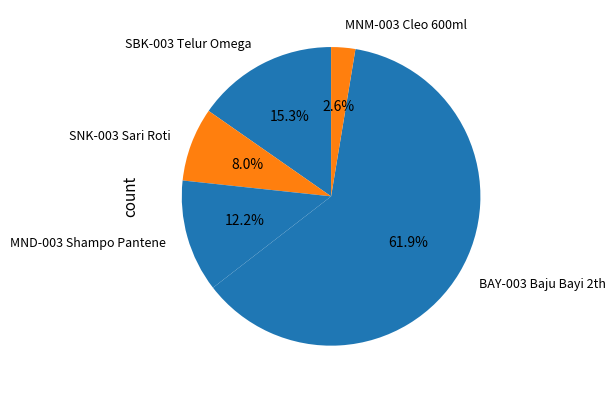

Combined, do MNM-003 Cleo 600ml and SBK-003 Telur Omega account for over 50%?

No